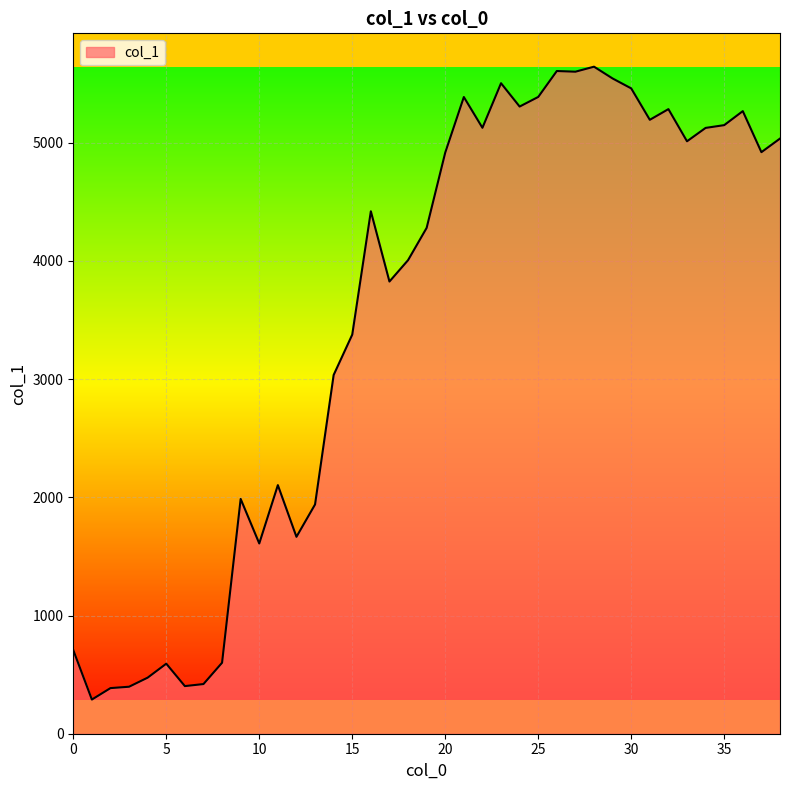

What is the difference between the maximum and minimum values?

5354.7